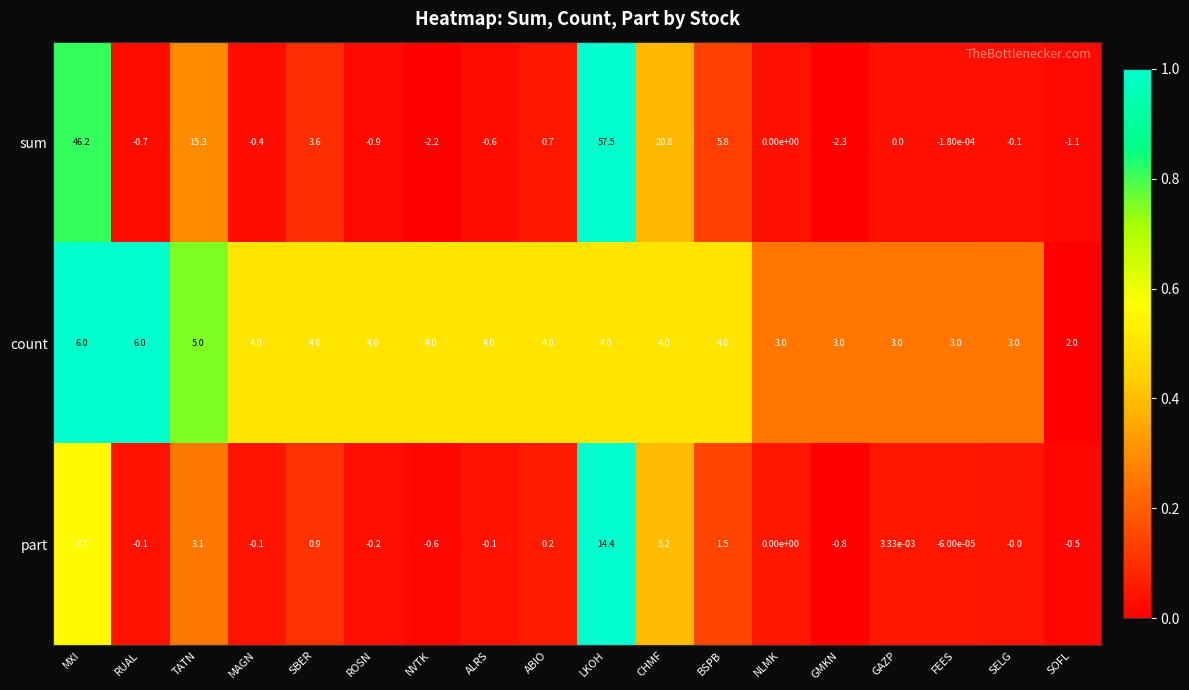

What is the total value across all series at BSPB?

11.3